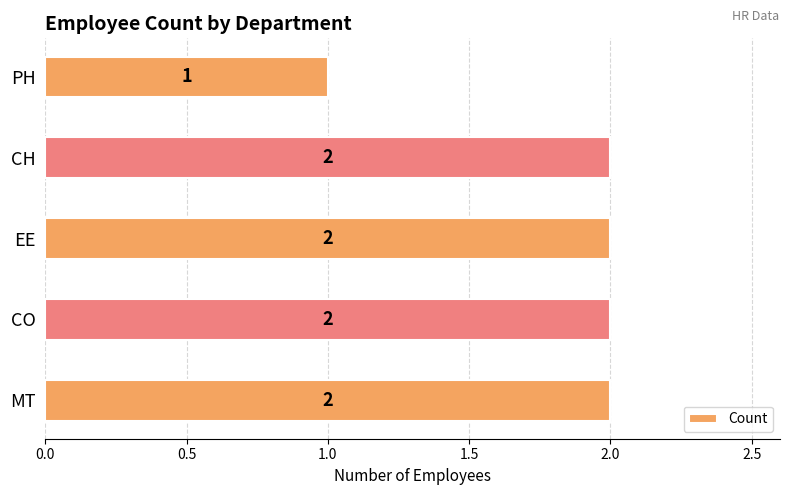

Are the bars horizontal?

Yes